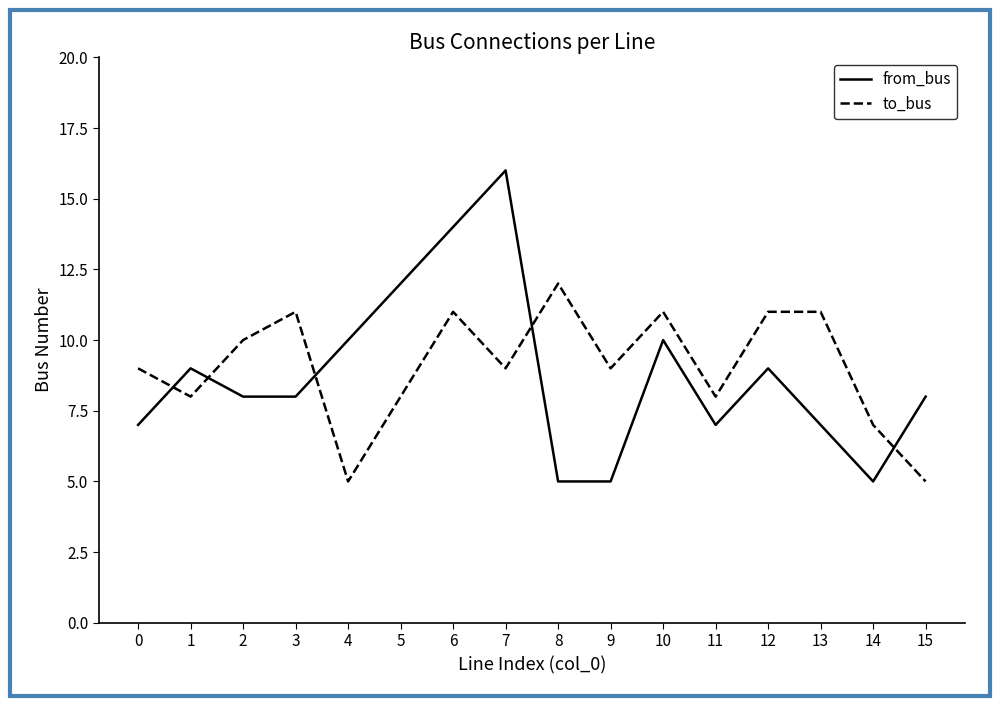

What is the difference between the highest and lowest values at 2?

2